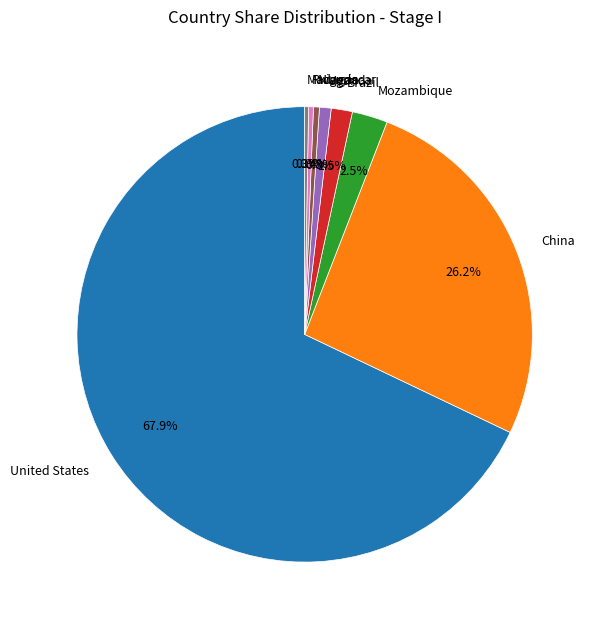

Is United States the majority of the pie?

Yes